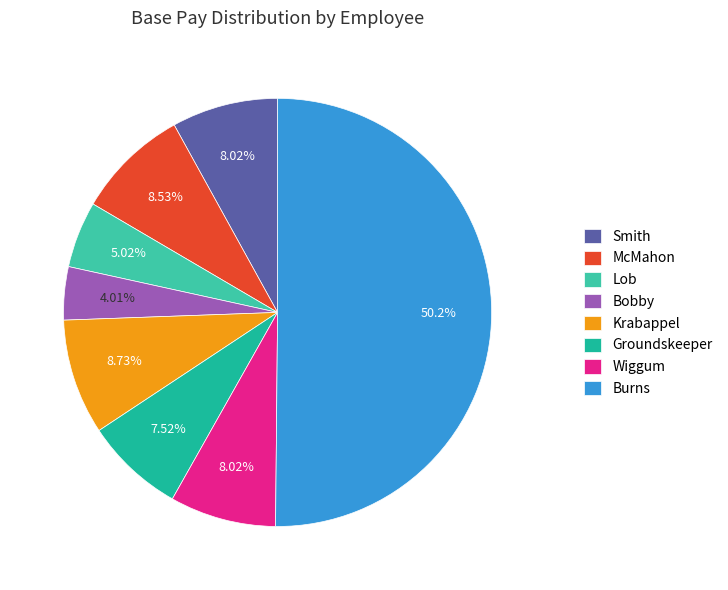

What percentage is the Krabappel slice, to the nearest percent?

9%